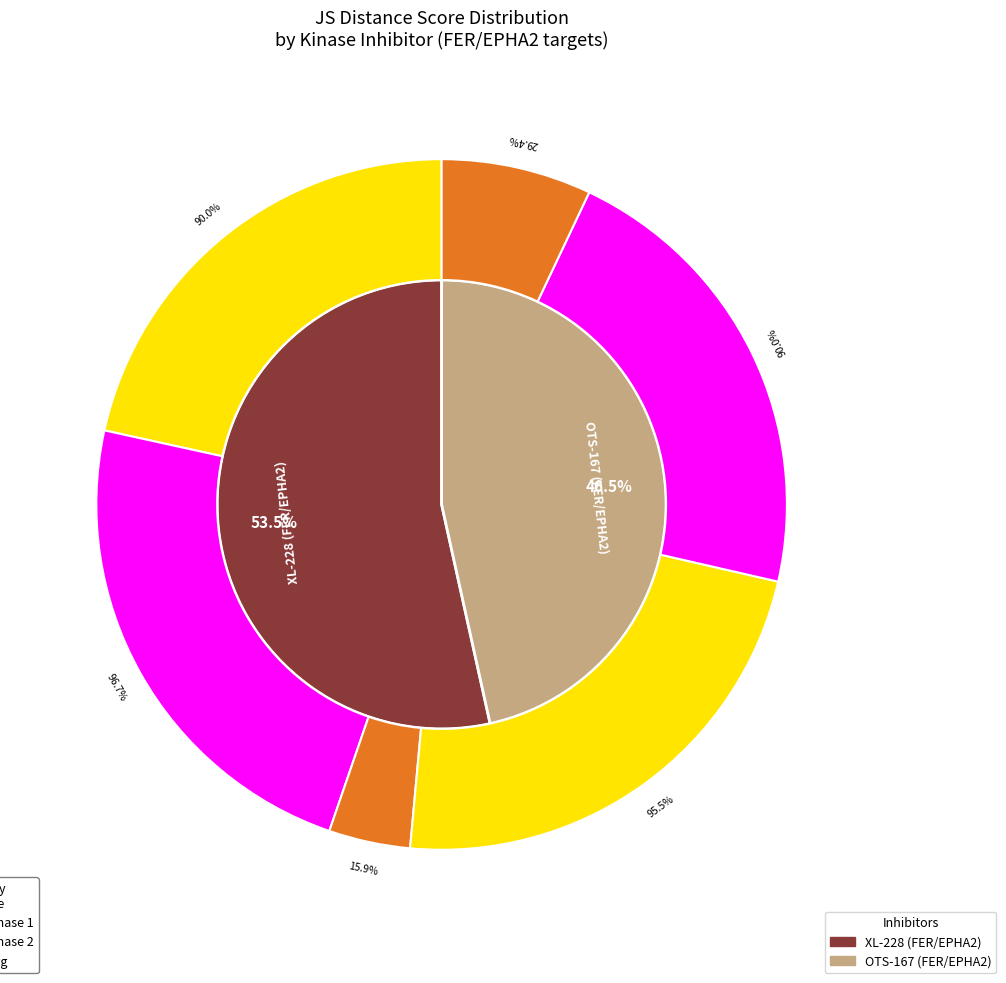

True or false: XL-228 (FER/EPHA2) accounts for 65% of the total.

False